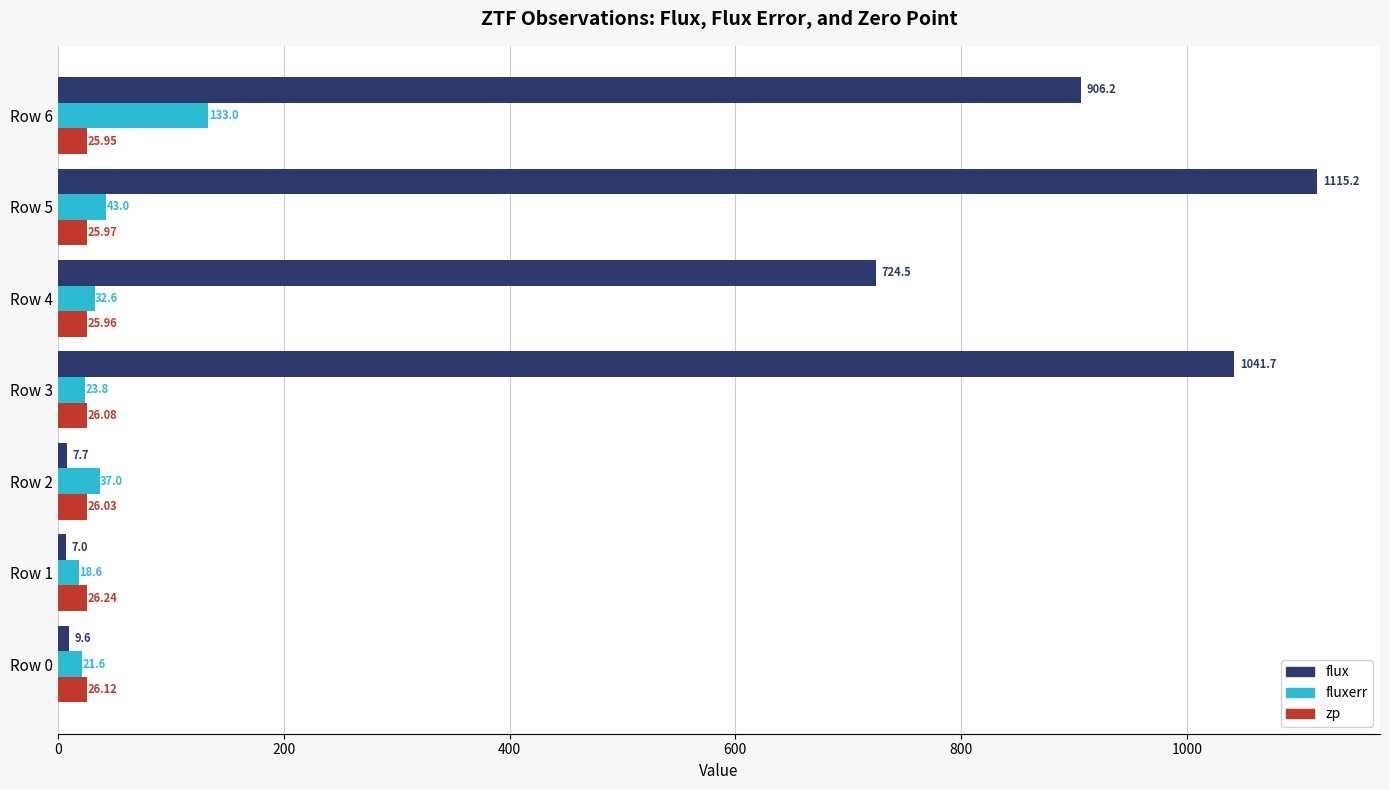

Rank the series by their maximum value, from lowest to highest.

zp, fluxerr, flux